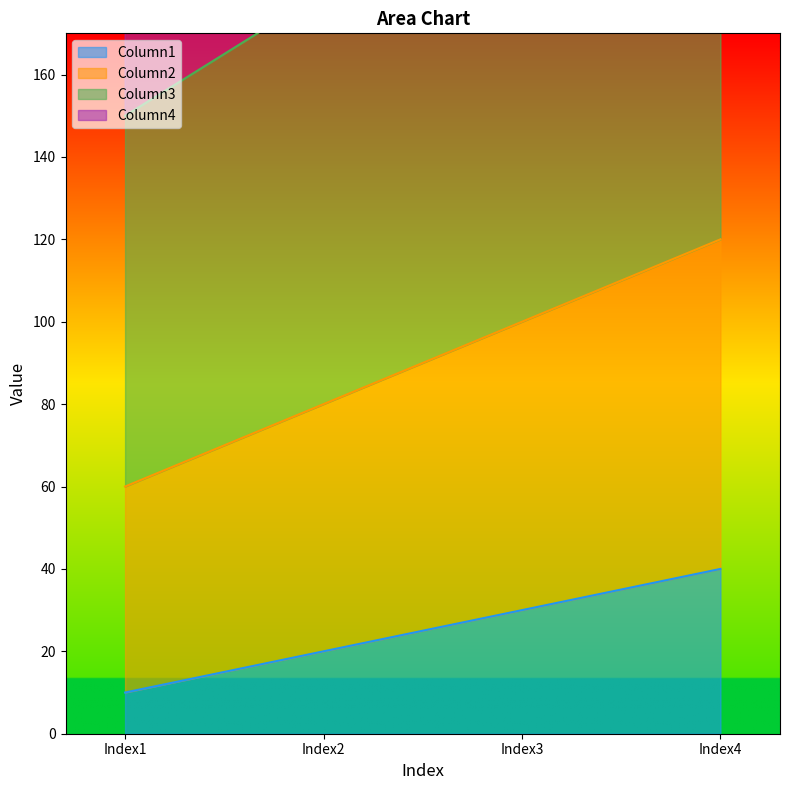

The value of Column4 at Index3 is 168. True or false?

False